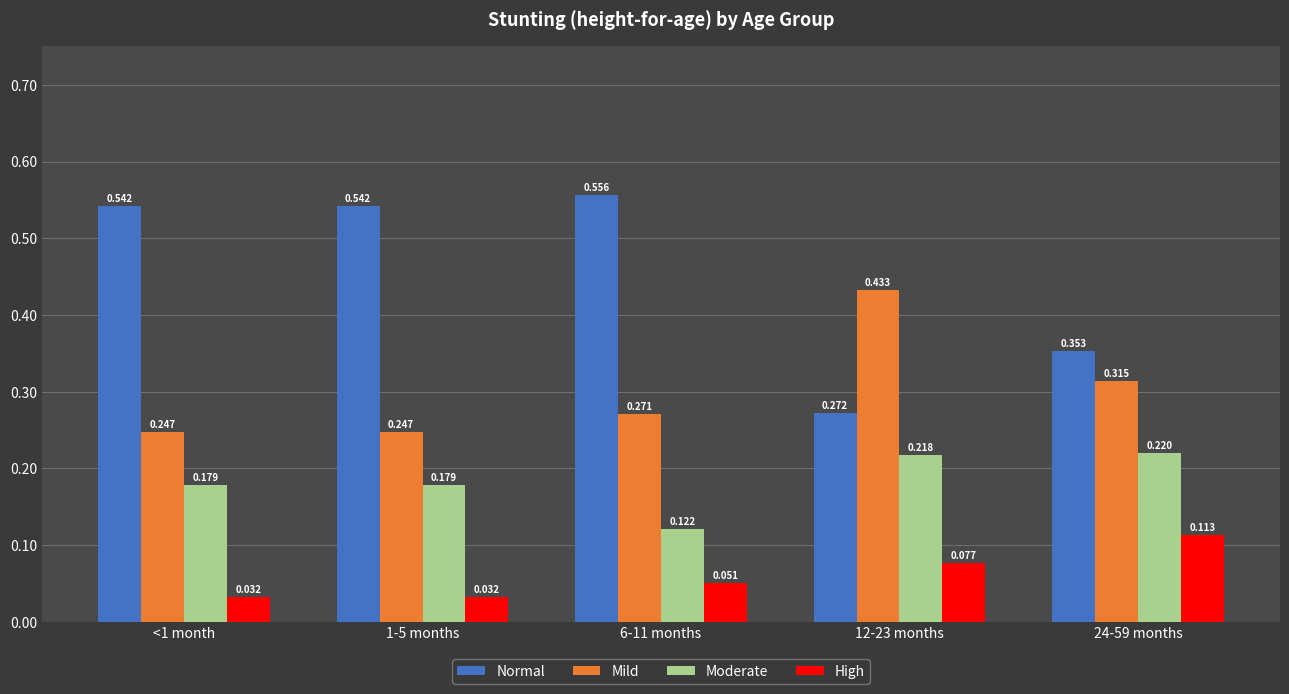

Between <1 month and 24-59 months, which series saw the biggest shift?

Normal